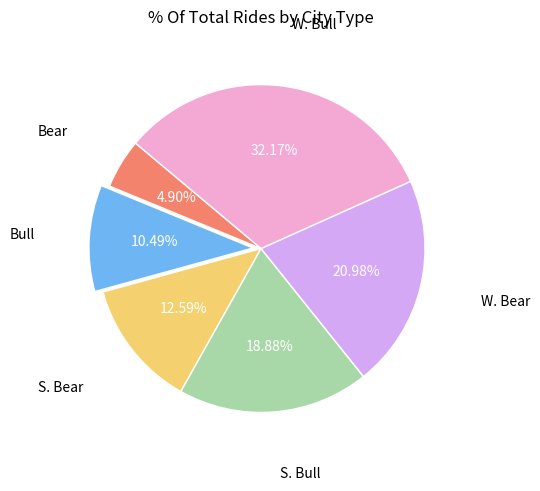

Is there a majority slice in this chart?

No